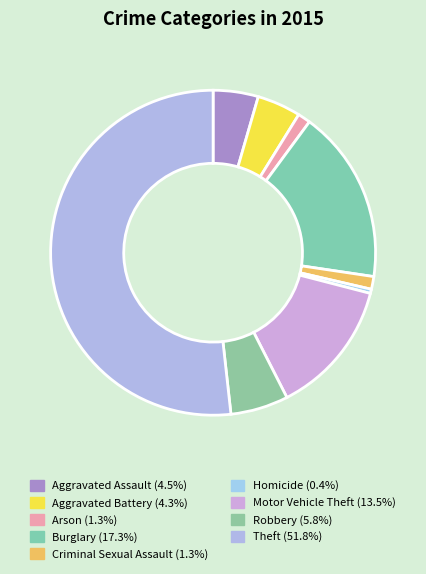

What is the majority slice?

Theft